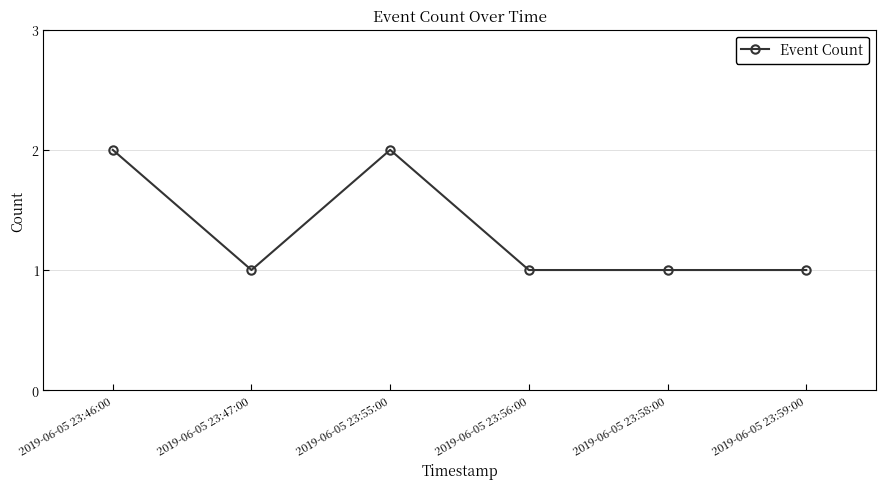

At which category does the data reach its first local valley?

2019-06-05 23:47:00